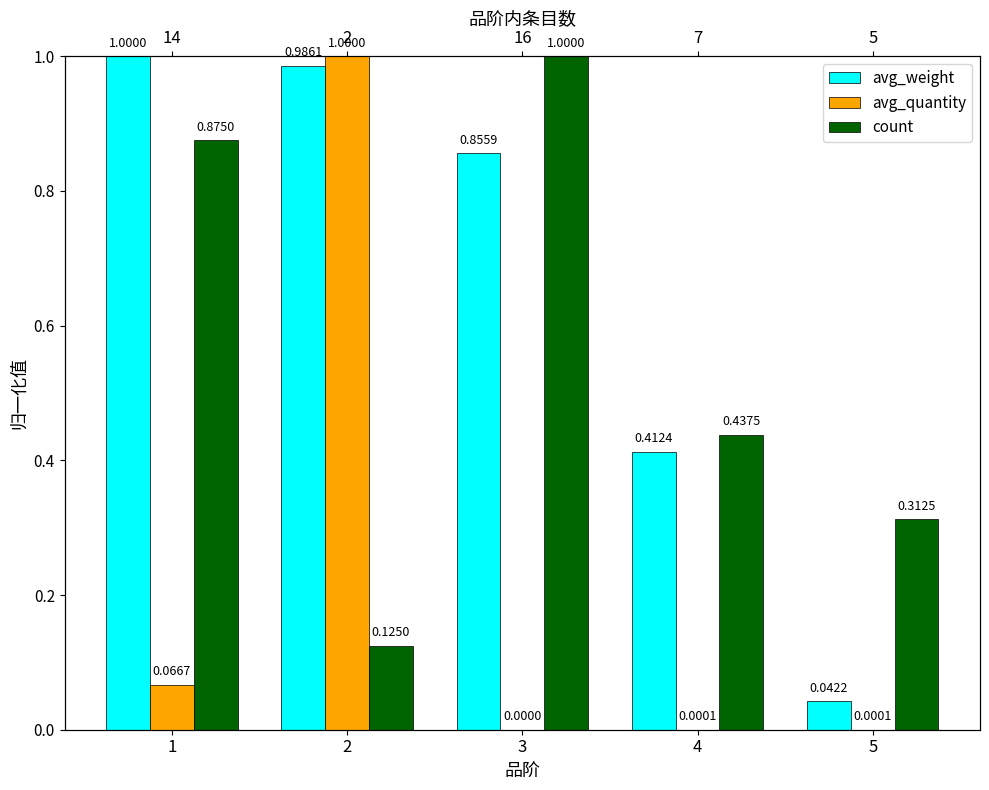

How many bars are there in each group?

3